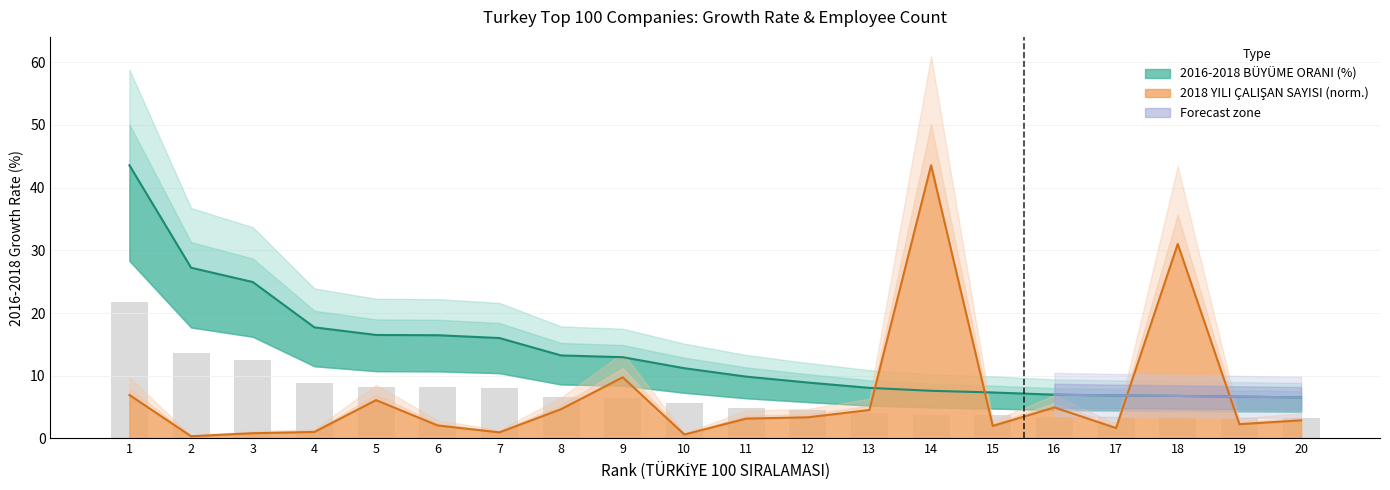

True or false: 2018 YILI ÇALIŞAN SAYISI has a value of 2.6 at 1.

False